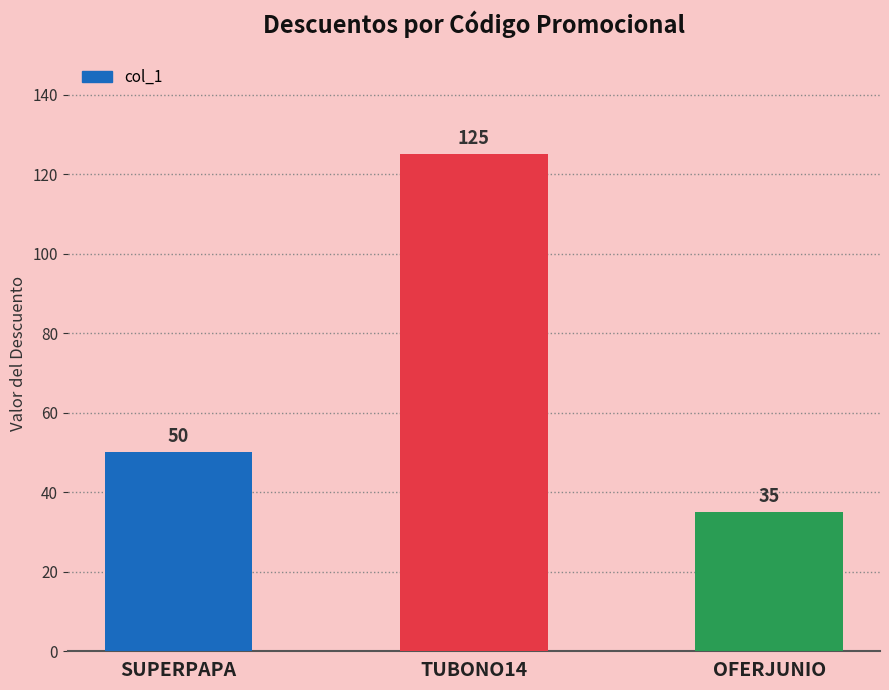

The value at OFERJUNIO is 10. True or false?

False